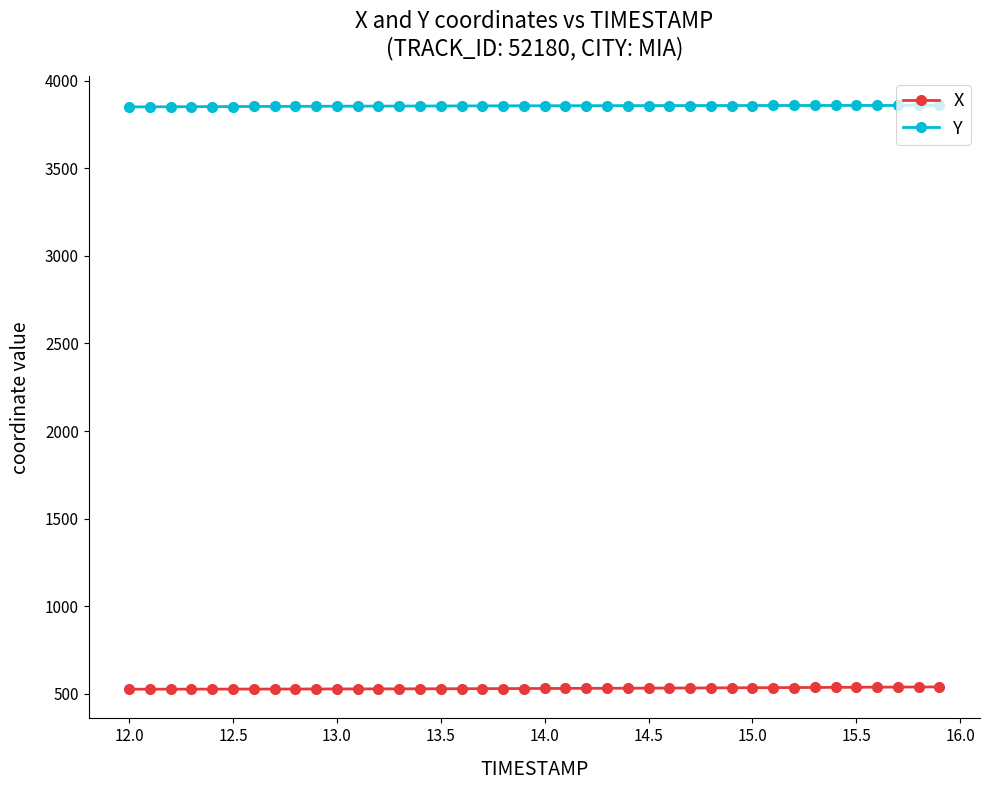

What is the value of the Y point at the 34th from the left?

3859.7